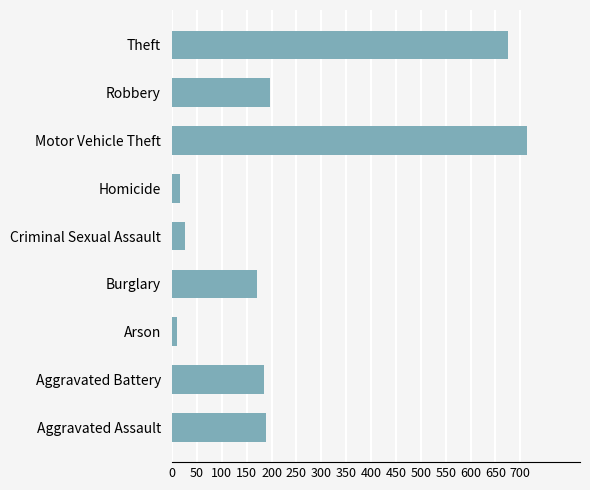

What is the change in value from Arson to Criminal Sexual Assault?

+16